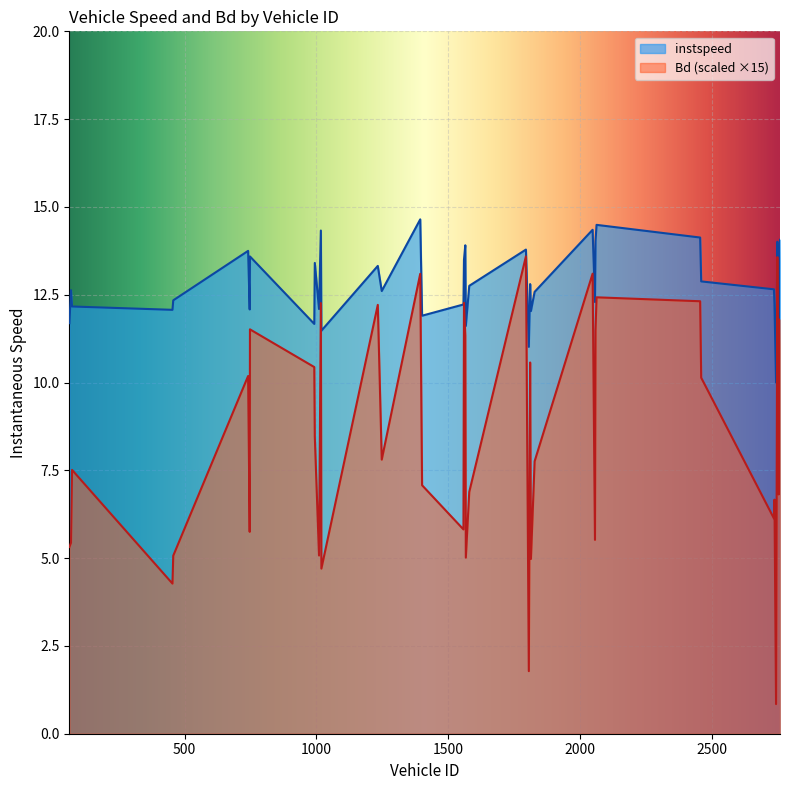

Rank the series at 1401.0 from lowest to highest value.

Bd, instspeed